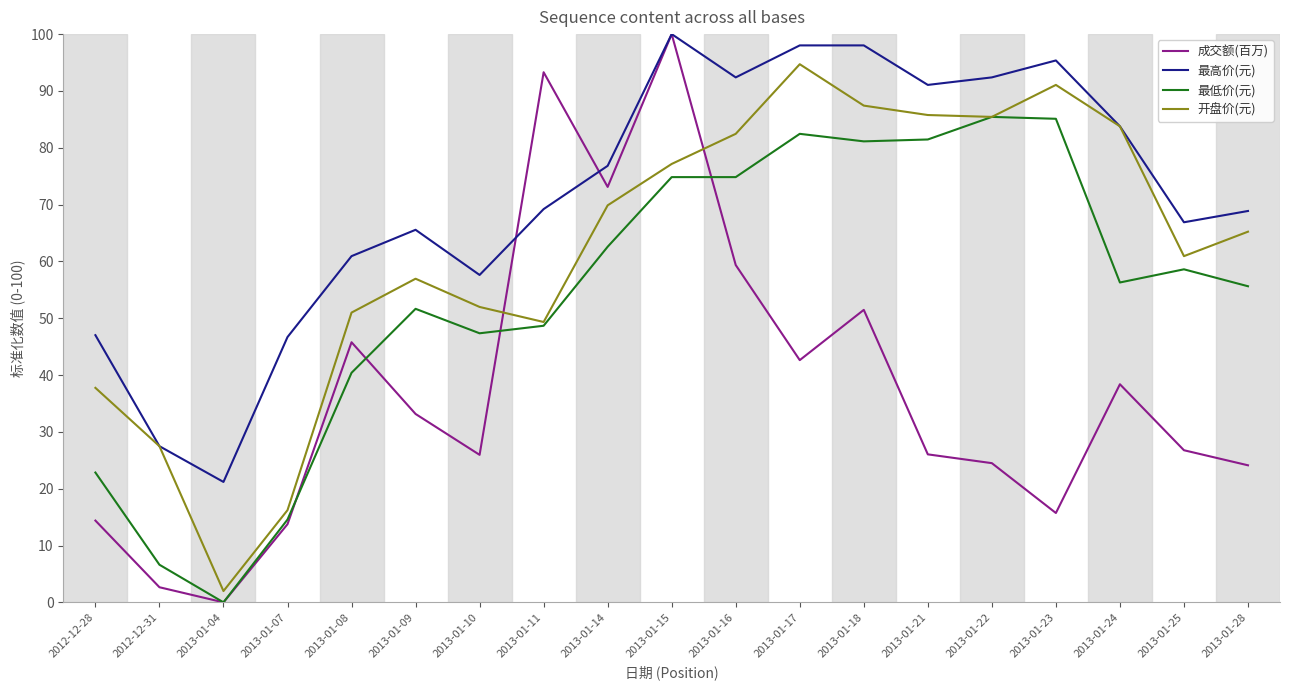

True or false: 最低价(元) and 最高价(元) cross at least once.

False